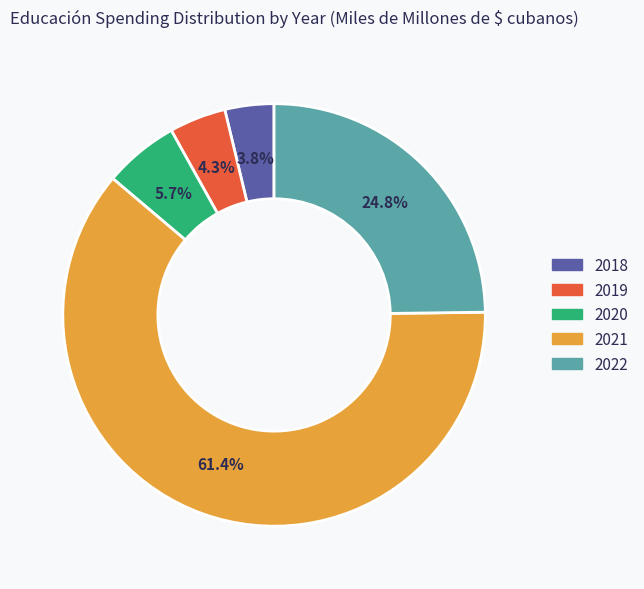

Which slice is the smallest?

2018